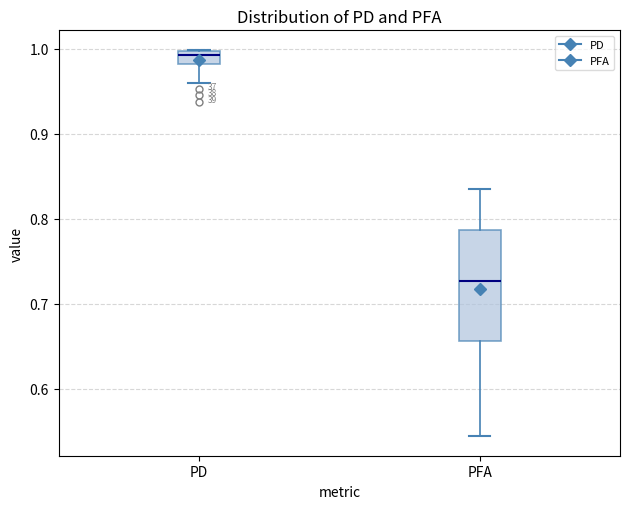

Where does the median line of the box for PFA sit on the y-axis? The values are not printed on the chart, so give them approximately, as read against the axis.

0.73